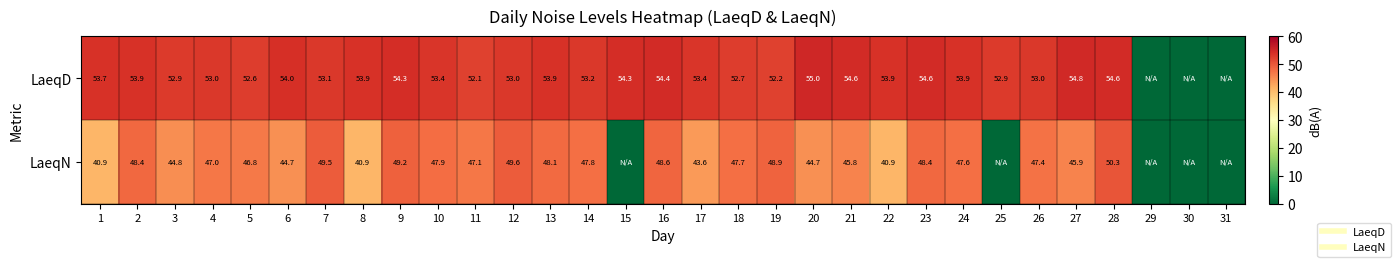

What is the sum of all LaeqN values?

1212.5